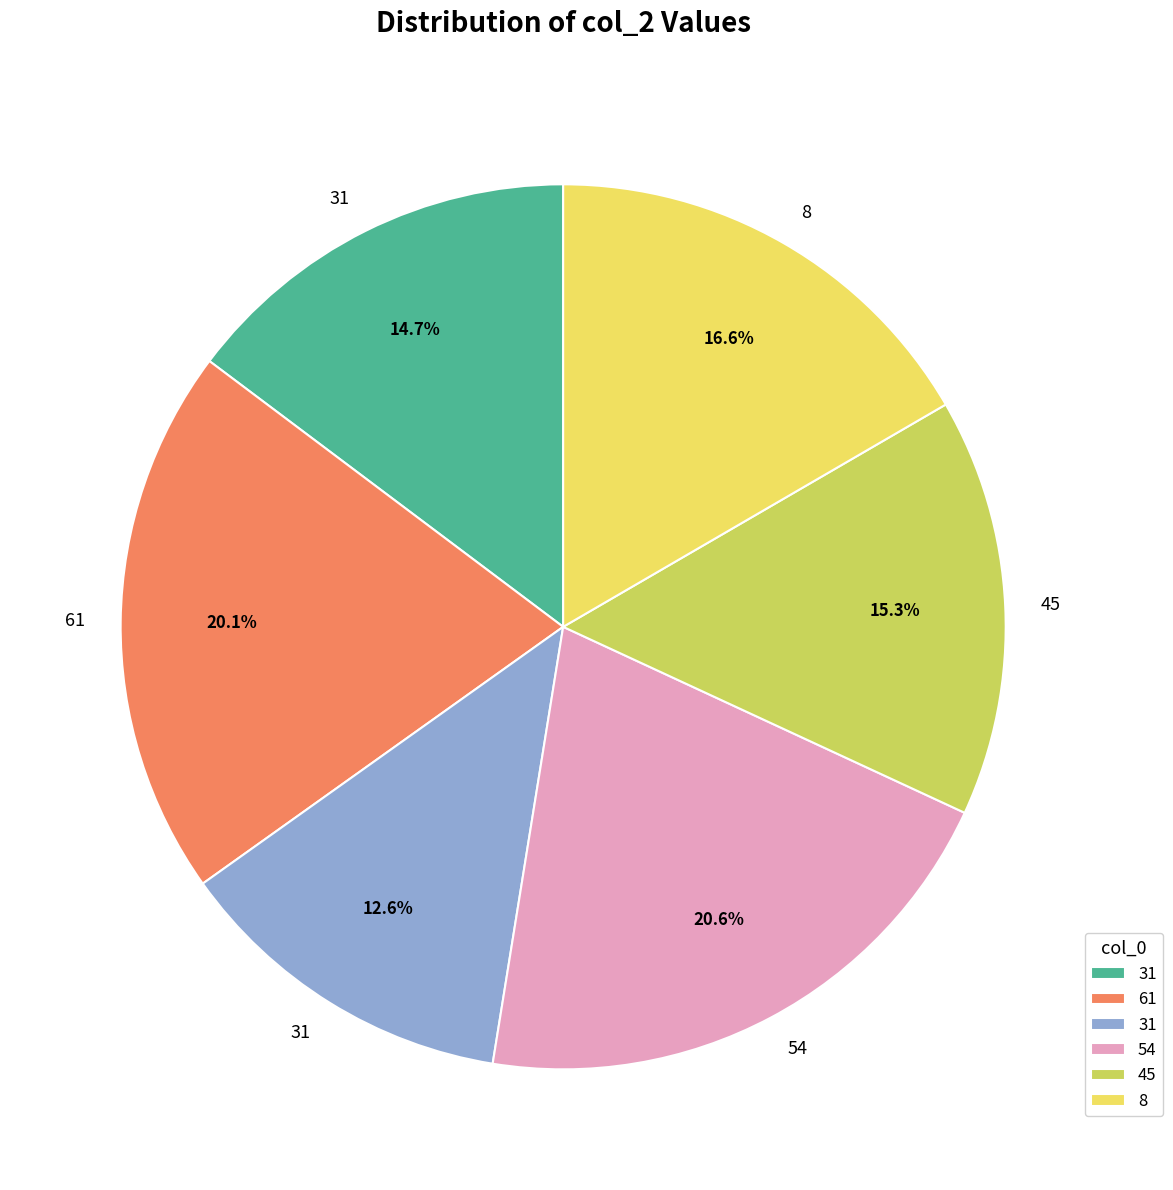

Does any single category account for the majority?

No